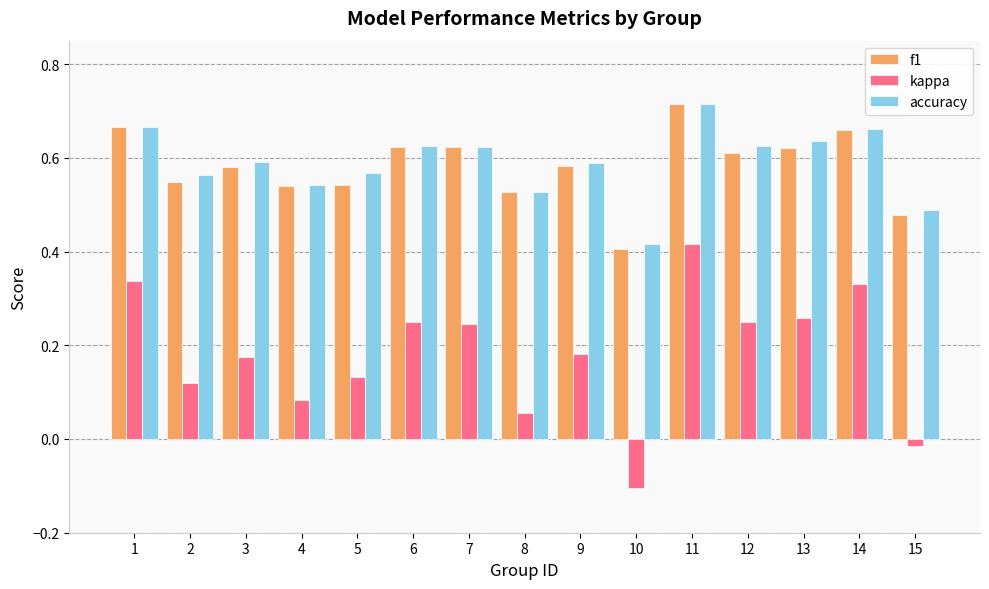

Count the number of data series in this chart.

3